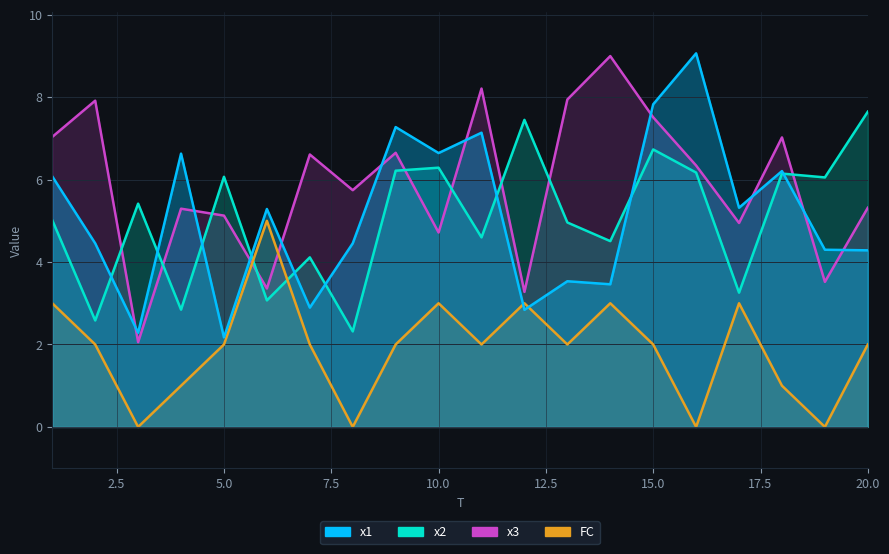

What are all the series names shown in the legend?

x1, x2, x3, FC